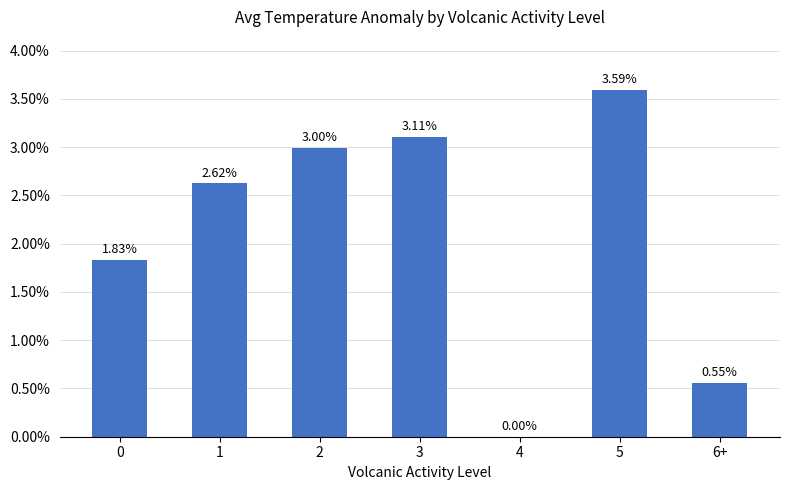

What is the sum of the values at 1 and 5?

6.2